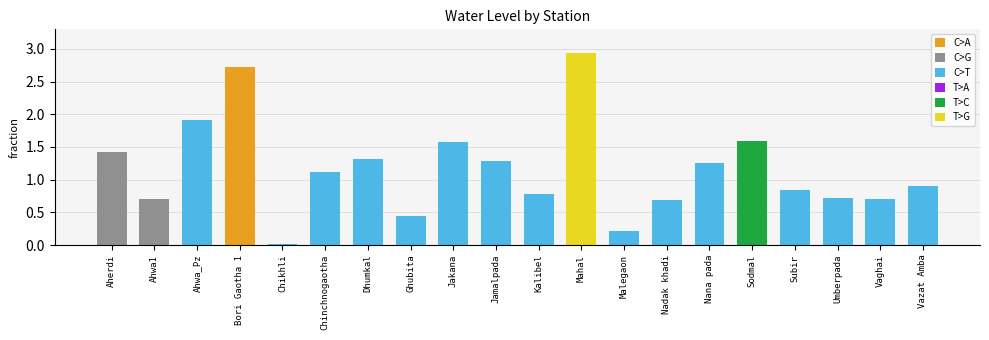

At which label does the data first exceed 1?

Aherdi